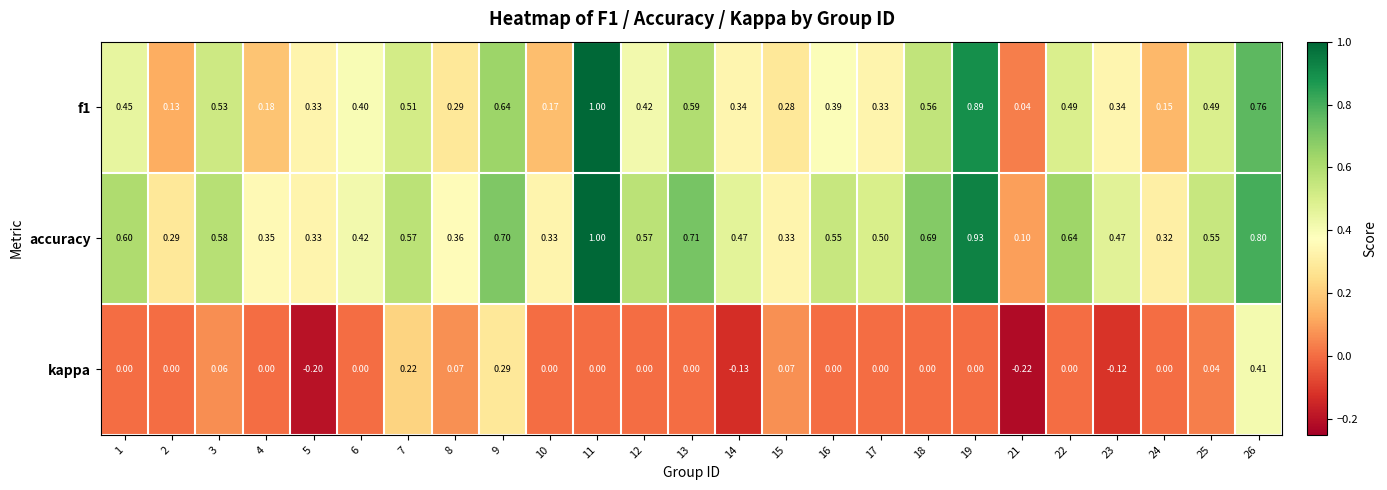

What is the maximum value shown in the chart?

1.0